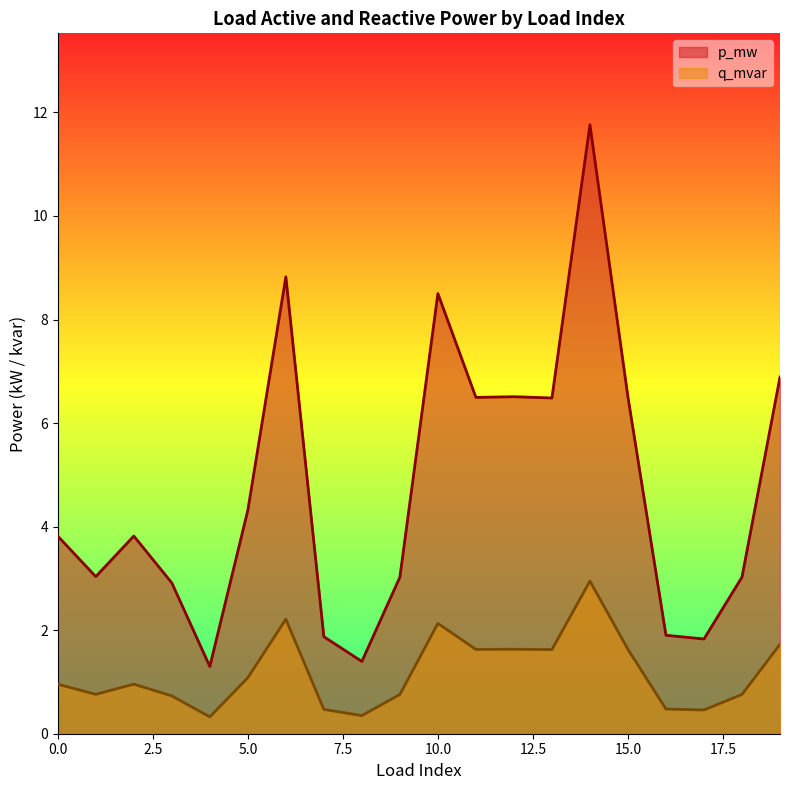

What is the total value across all series at 11?

8.1